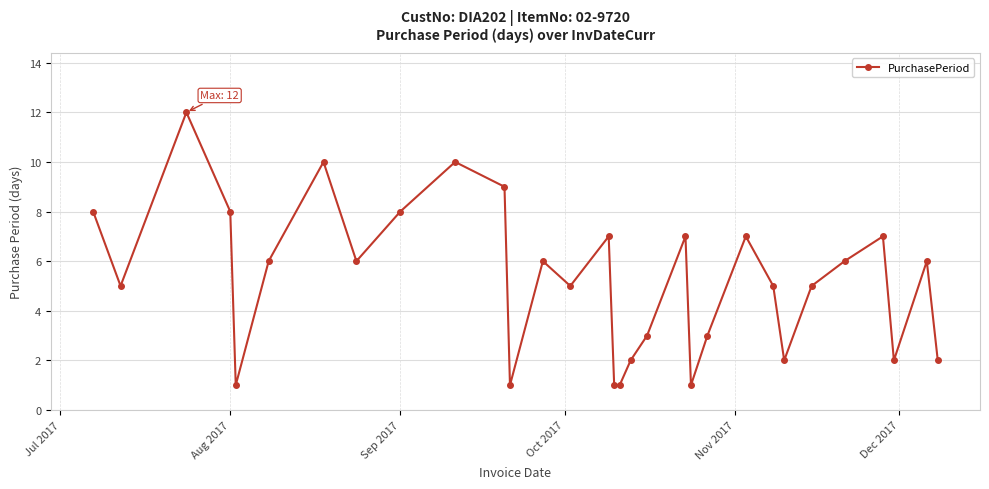

What is the value of the 4th point from the left?

8